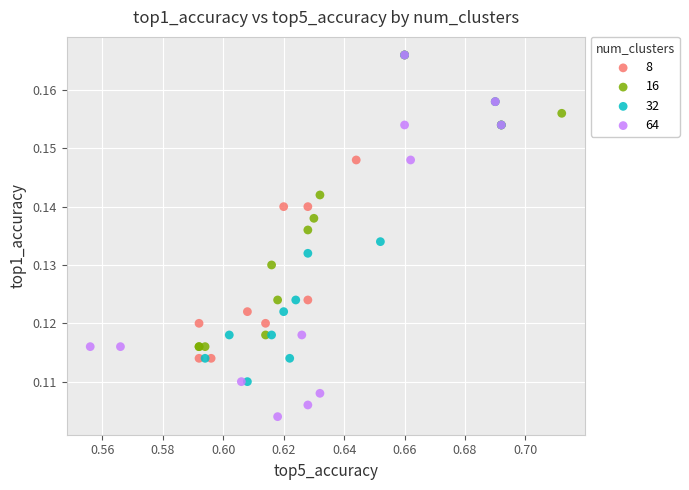

Which series reaches the minimum Y coordinate?

64